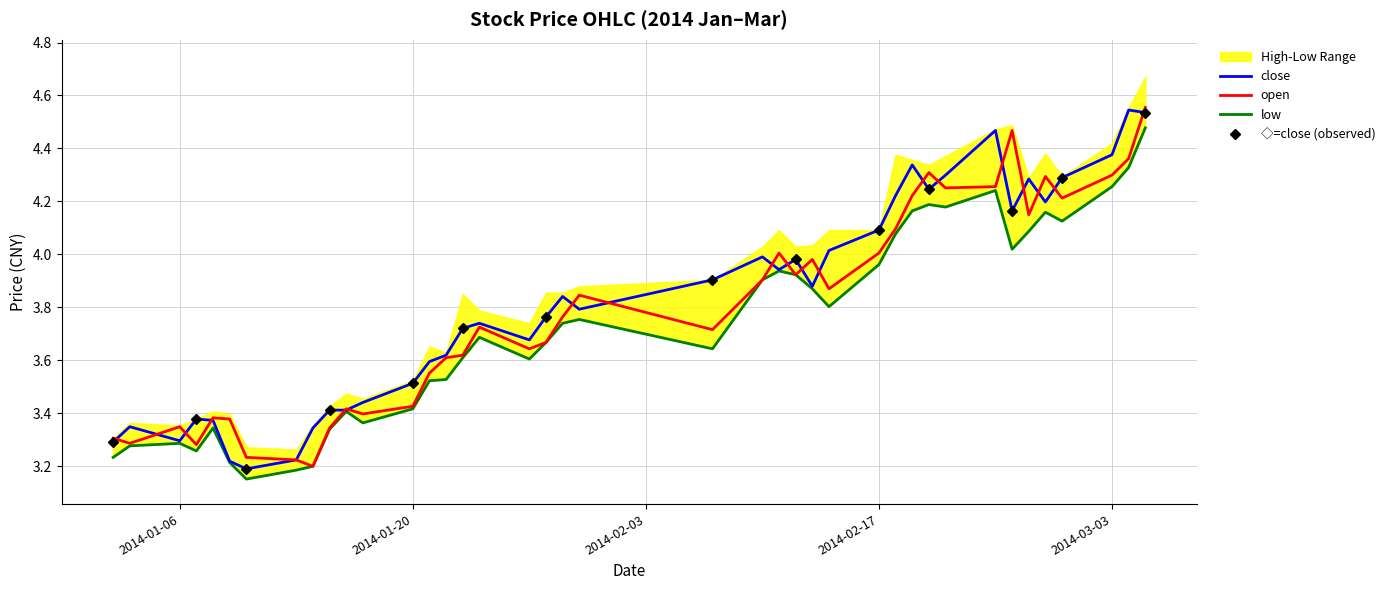

Which series has the largest total across all categories?

close